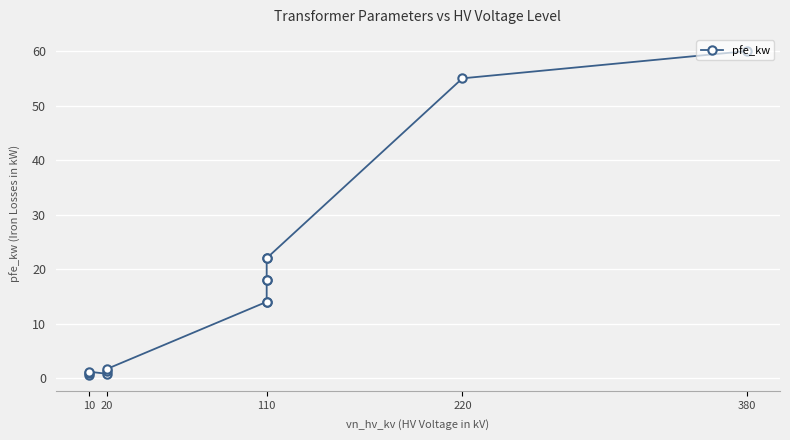

Reading left to right, what are all the values shown in this chart?

0.6	0.9	1.2	0.8	1.4	1.6	14.0	14.0	18.0	18.0	22.0	22.0	55.0	60.0